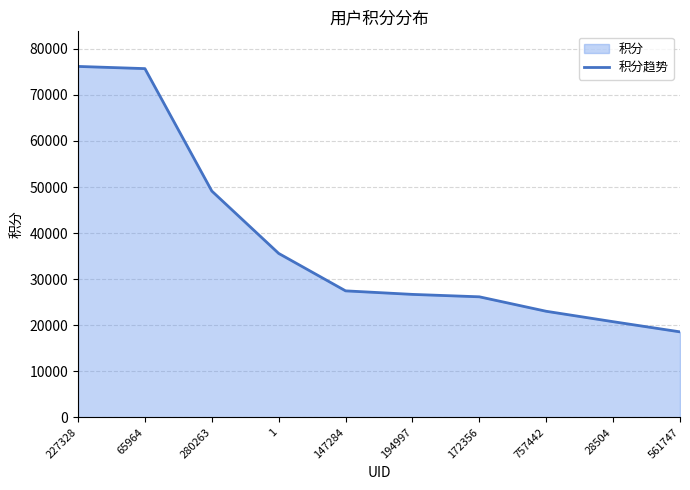

True or false: the data has more than 2 interior local peaks.

False